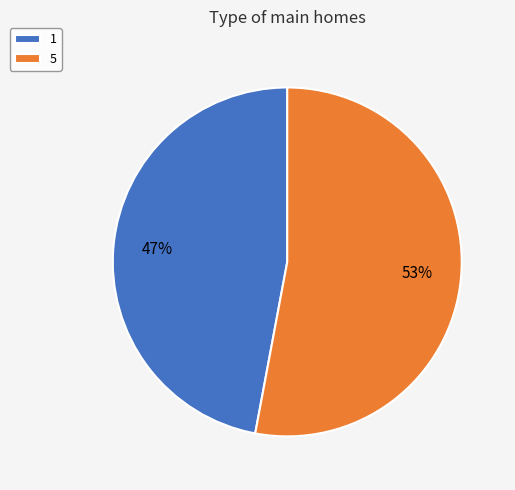

To the nearest percent, what portion does 1 represent?

47%